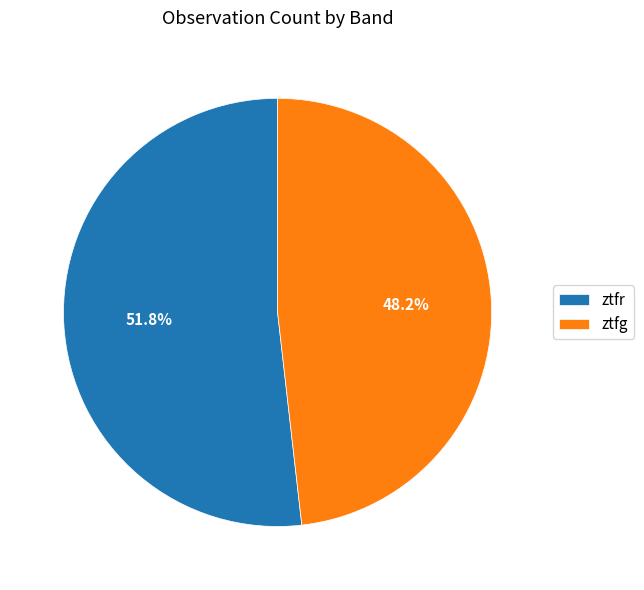

What percentage is the ztfg slice, to the nearest percent?

48%